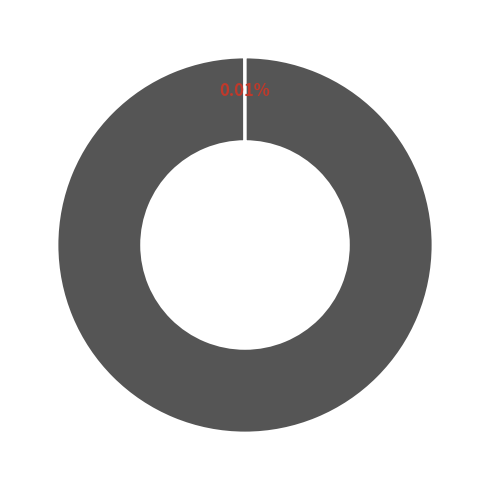

Does any single category account for the majority?

Yes